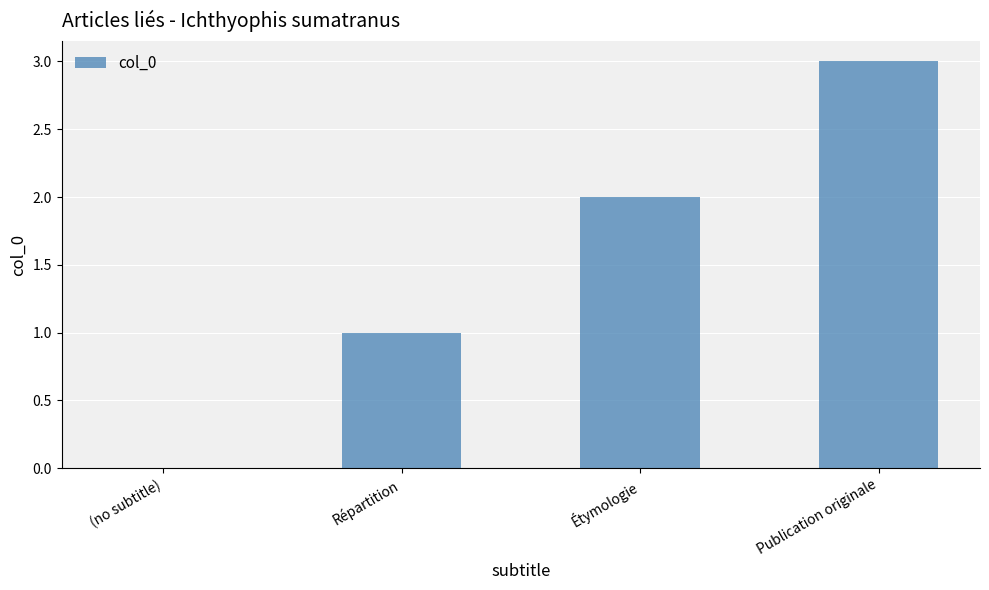

Which label corresponds to the largest value in the chart?

Publication originale